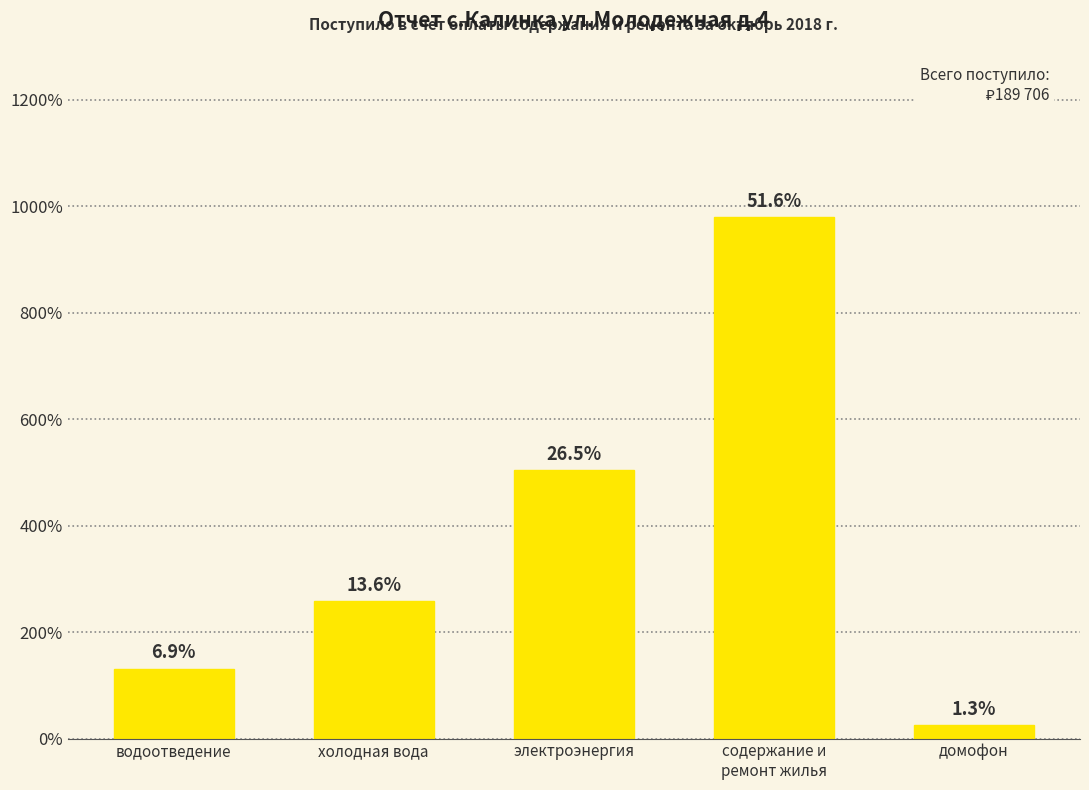

Approximately how many times larger is the value at водоотведение compared to холодная вода?

0.5